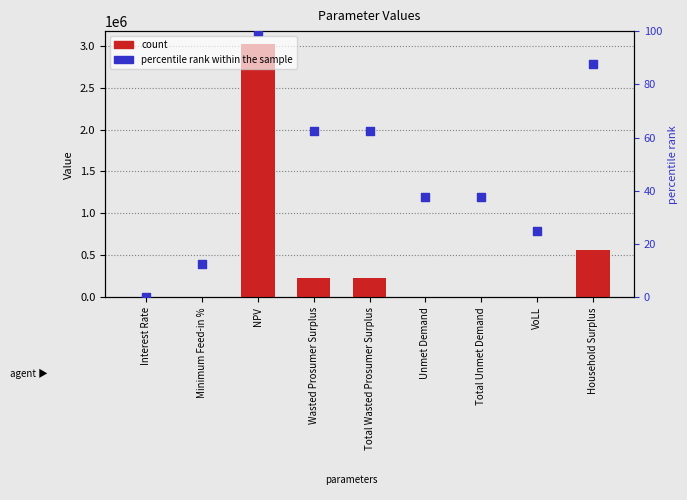

At which category is the sum across all series the highest?

NPV